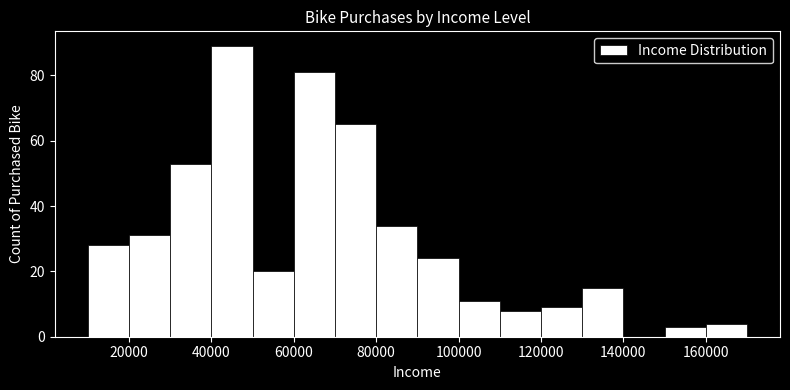

How tall is the bar that spans 100000 to 110000 on the x-axis? The values are not printed on the chart, so give them approximately, as read against the axis.

12